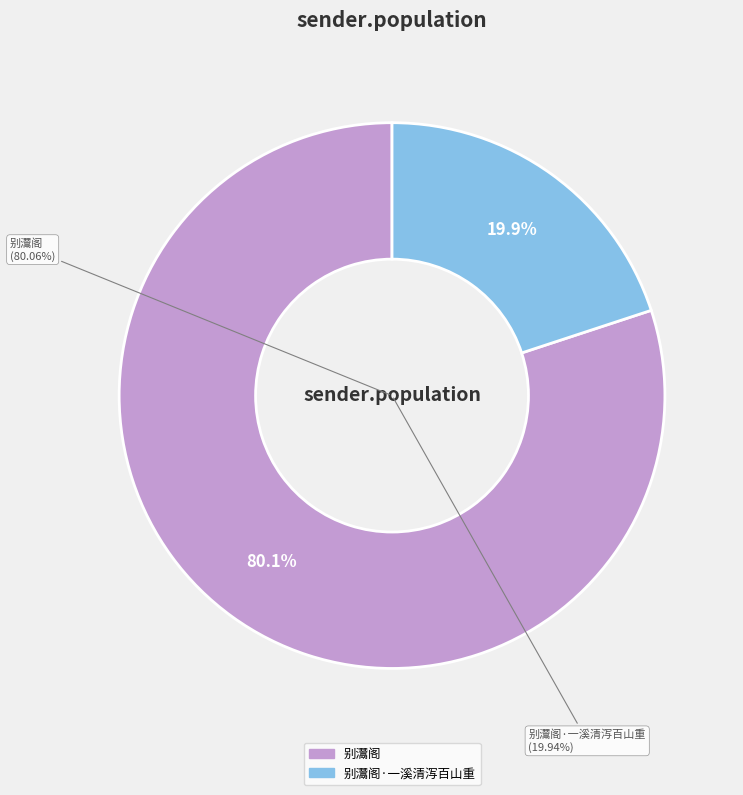

Which slice is the smallest?

别灊阁·一溪清泻百山重